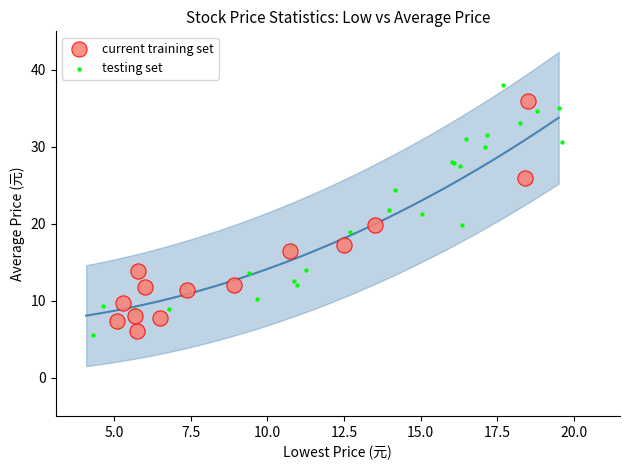

Which series reaches the maximum Y coordinate?

testing set